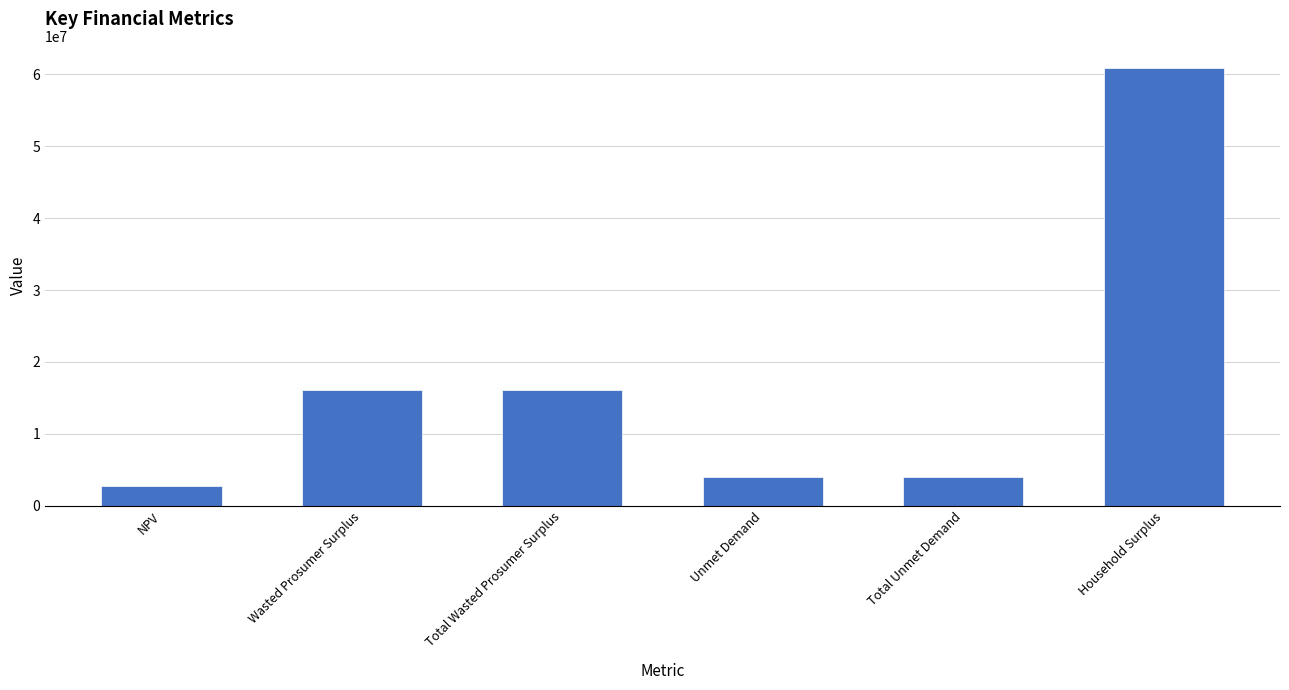

Reading left to right, transcribe all the data shown in this chart.

2724244.9	16052082.5	16052082.5	3940022.8	3940022.8	60932007.3